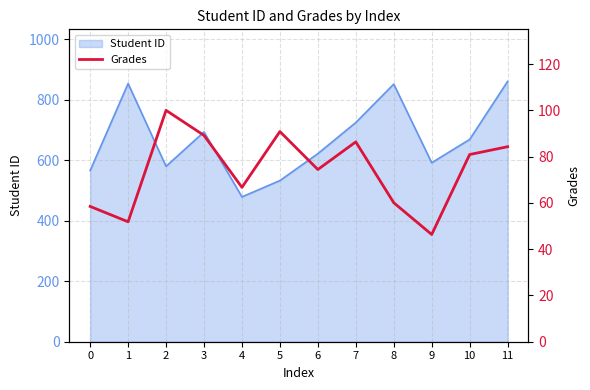

How many interior local valleys (lower than both neighbors) does the data have?

4